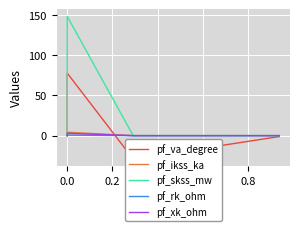

True or false: pf_ikss_ka has a value of 0.0 at 0.0.

True